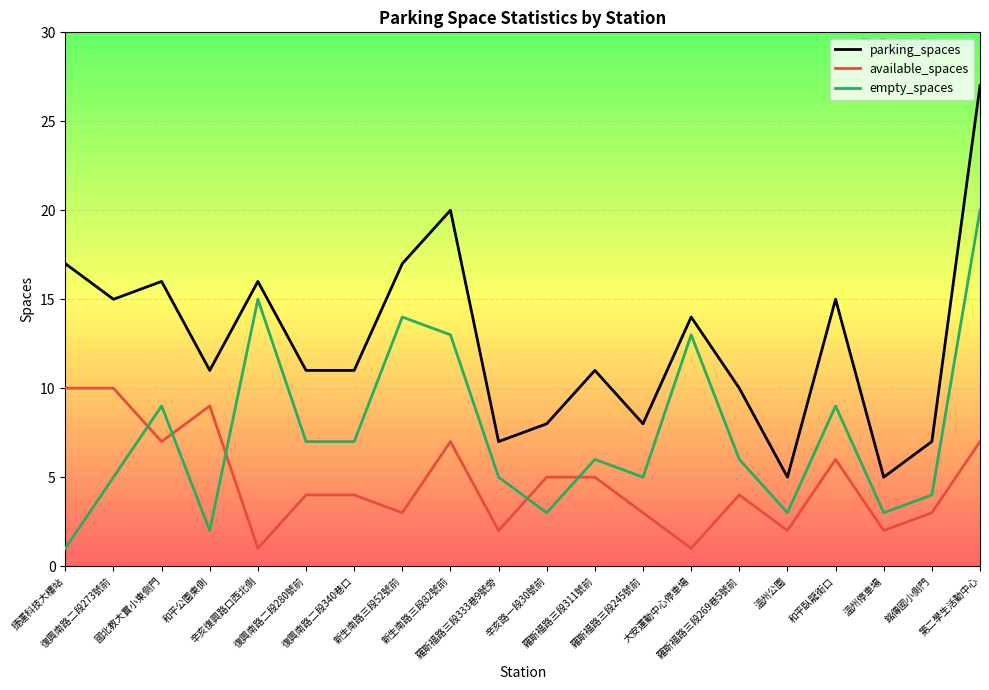

What is the lowest value of the empty_spaces series?

1